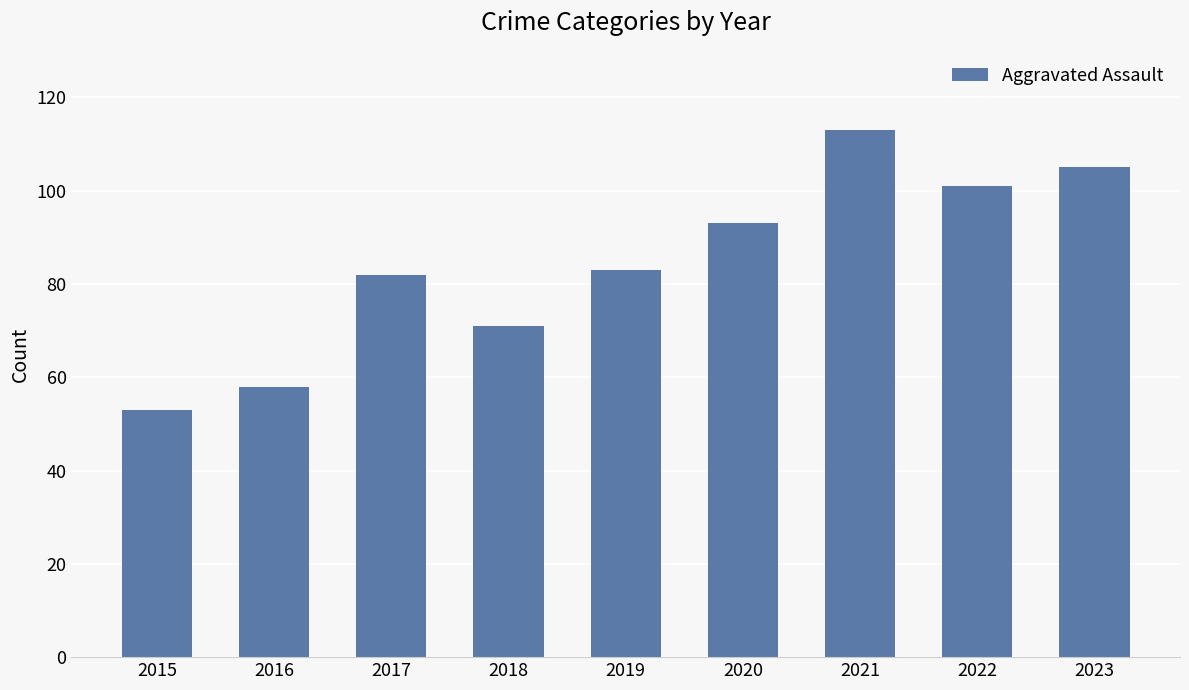

Read the value at 2022, to the nearest 10.

100